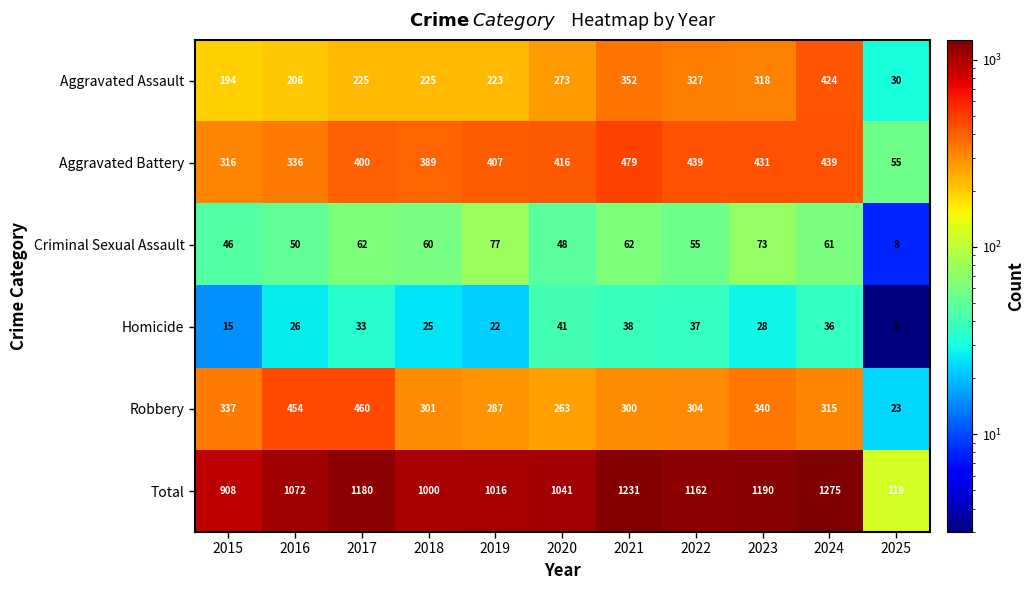

At 2016, list the series in order from largest to smallest.

Total, Robbery, Aggravated Battery, Aggravated Assault, Criminal Sexual Assault, Homicide